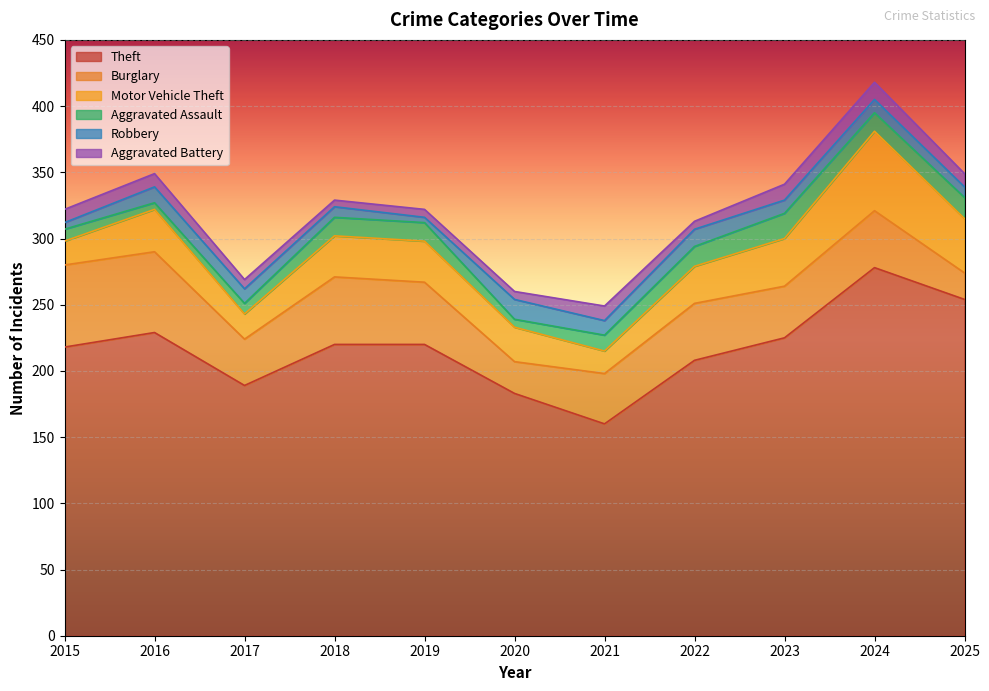

What is the value of the Motor Vehicle Theft point at the 1st from the left?

18